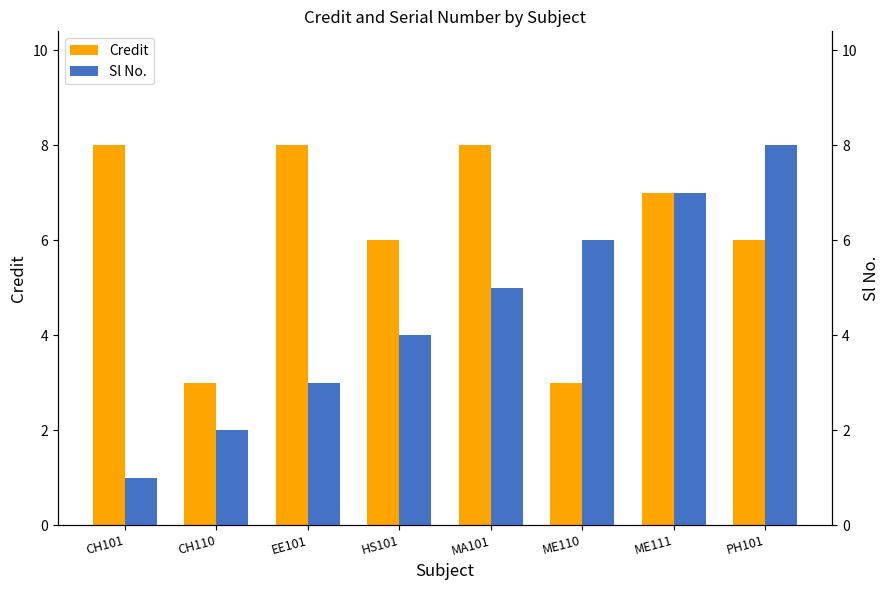

Which series has the largest total across all categories?

Credit